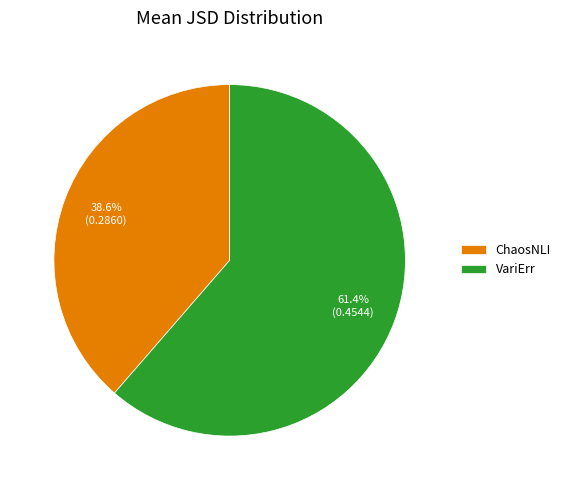

True or false: VariErr accounts for 68% of the total.

False